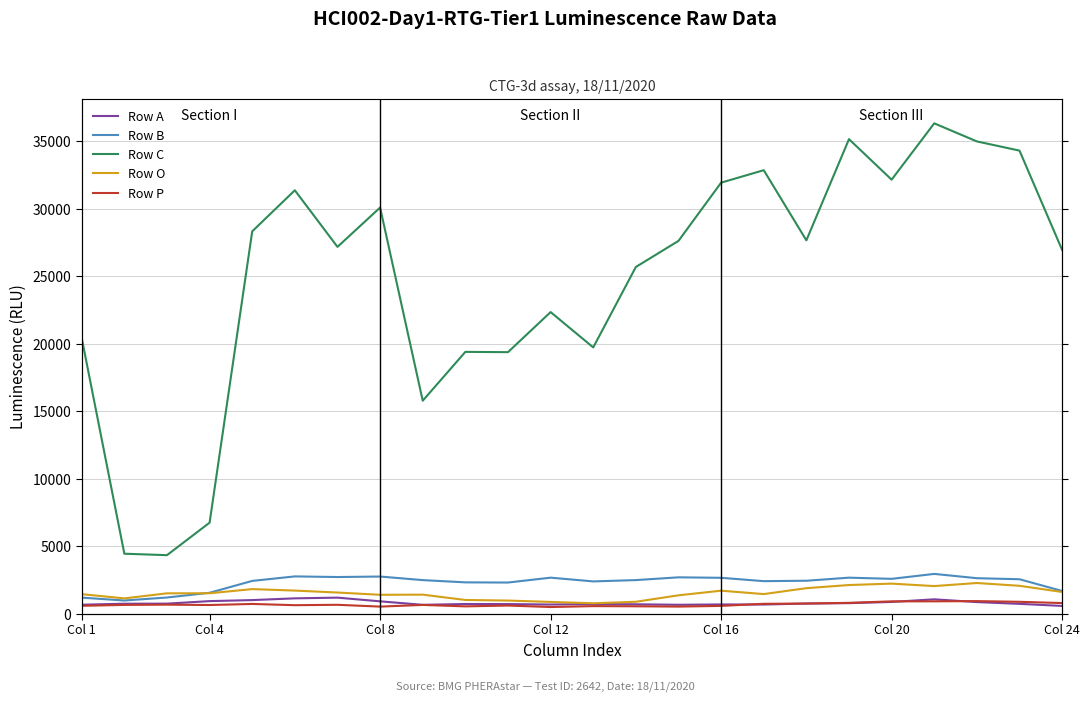

What is the maximum value for Row A?

1177